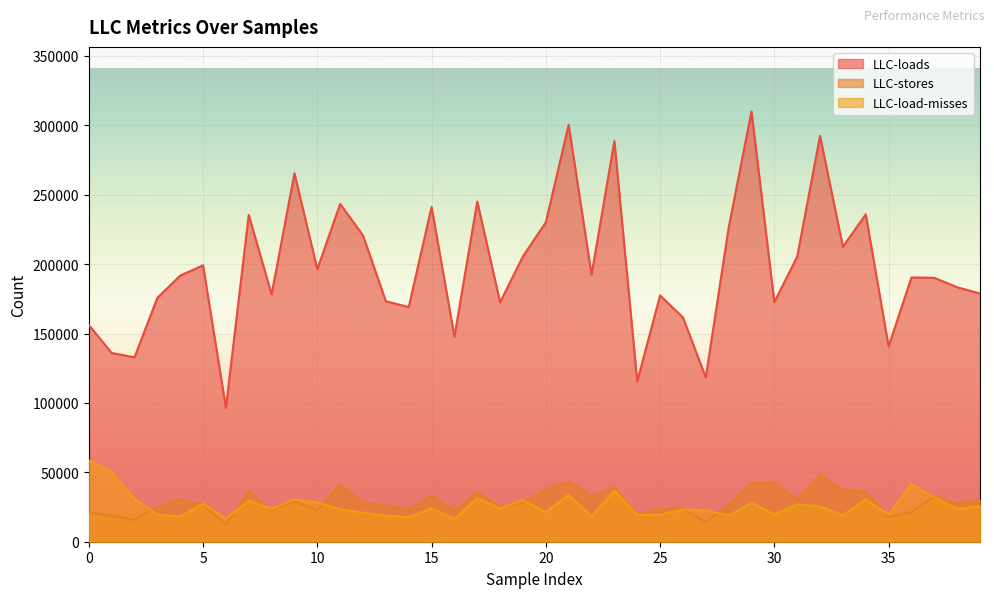

At which label does LLC-stores reach its minimum?

6